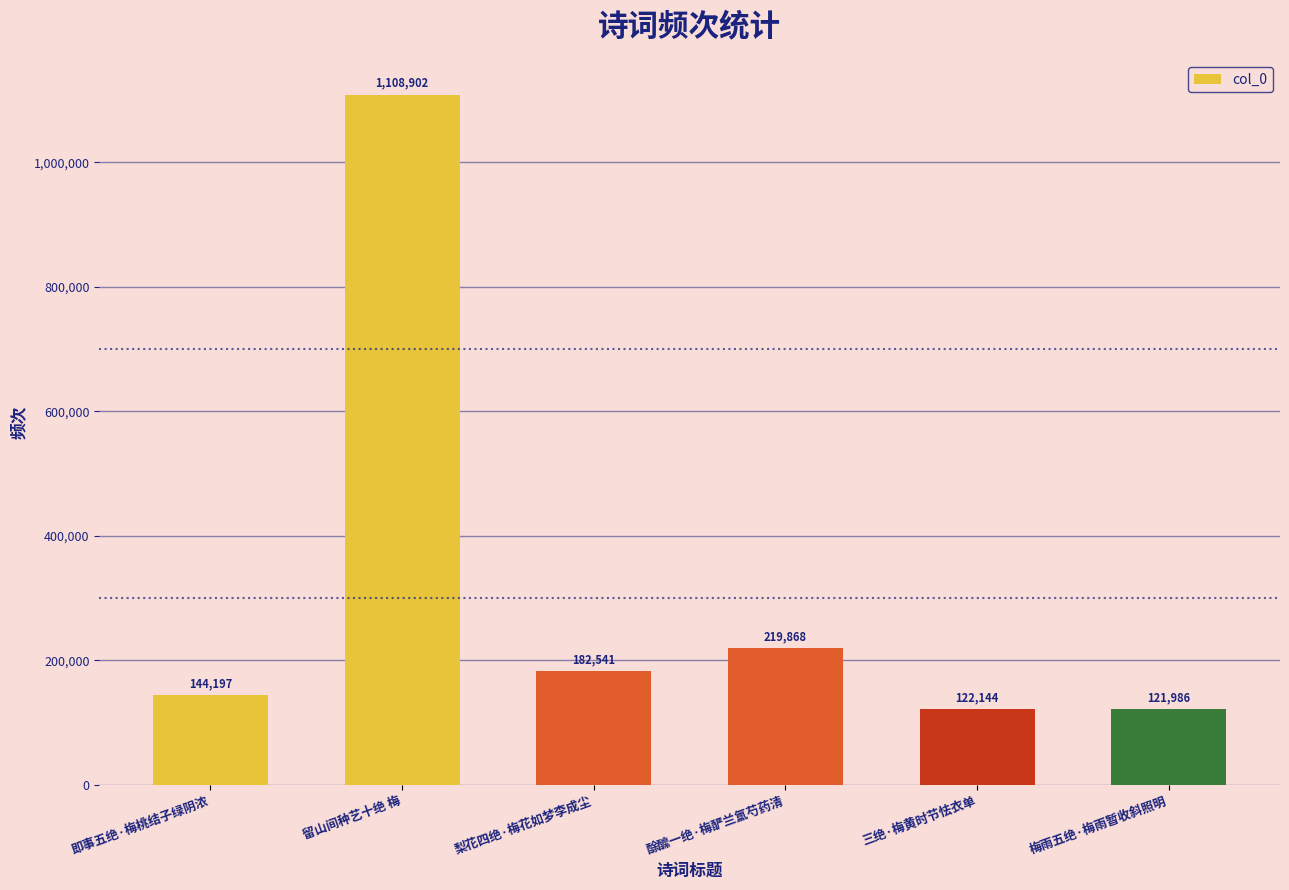

Approximately how many times larger is the value at 三绝·梅黄时节怯衣单 compared to 留山间种艺十绝 梅?

0.1